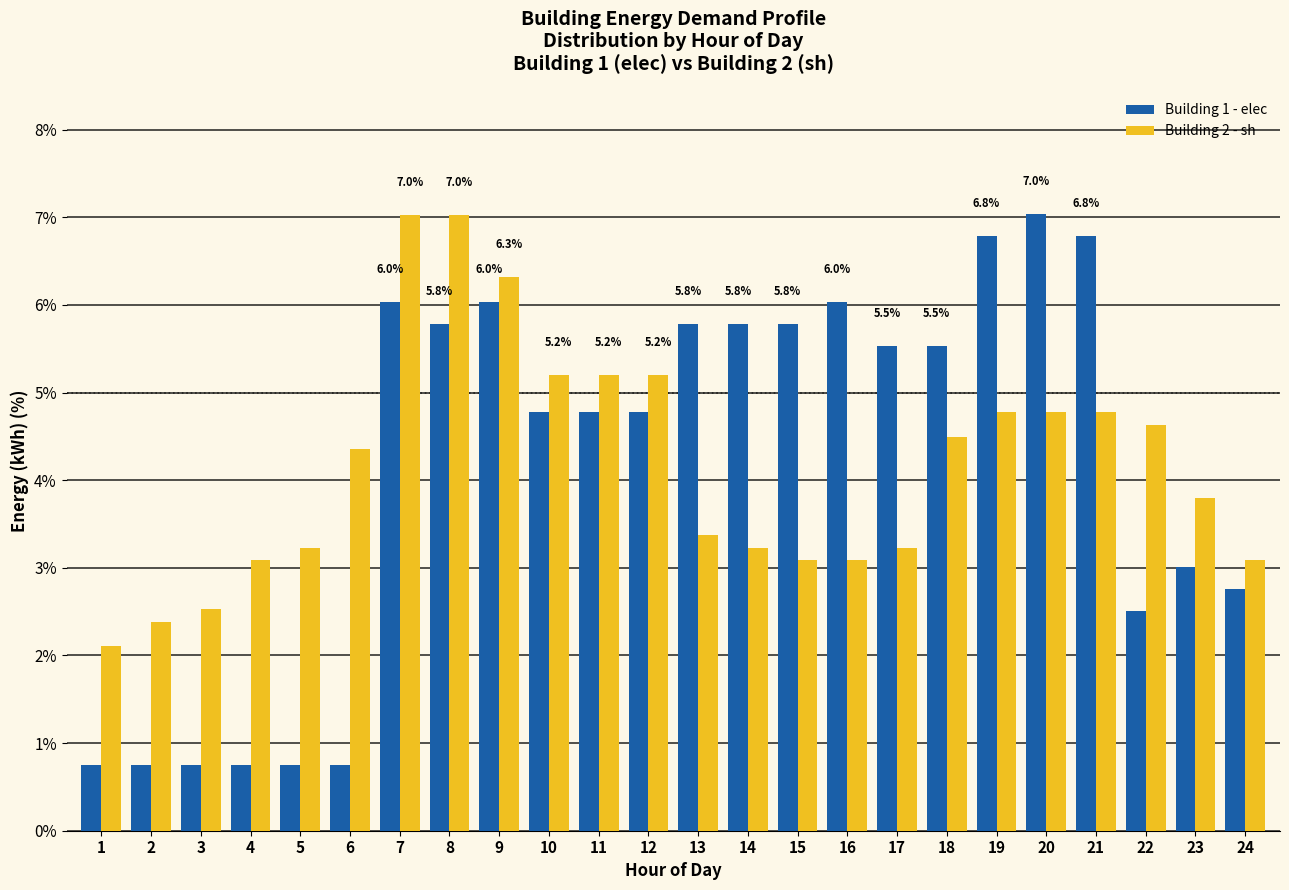

What is the value of the Building 1 - elec bar at the 11th from the left?

4.8